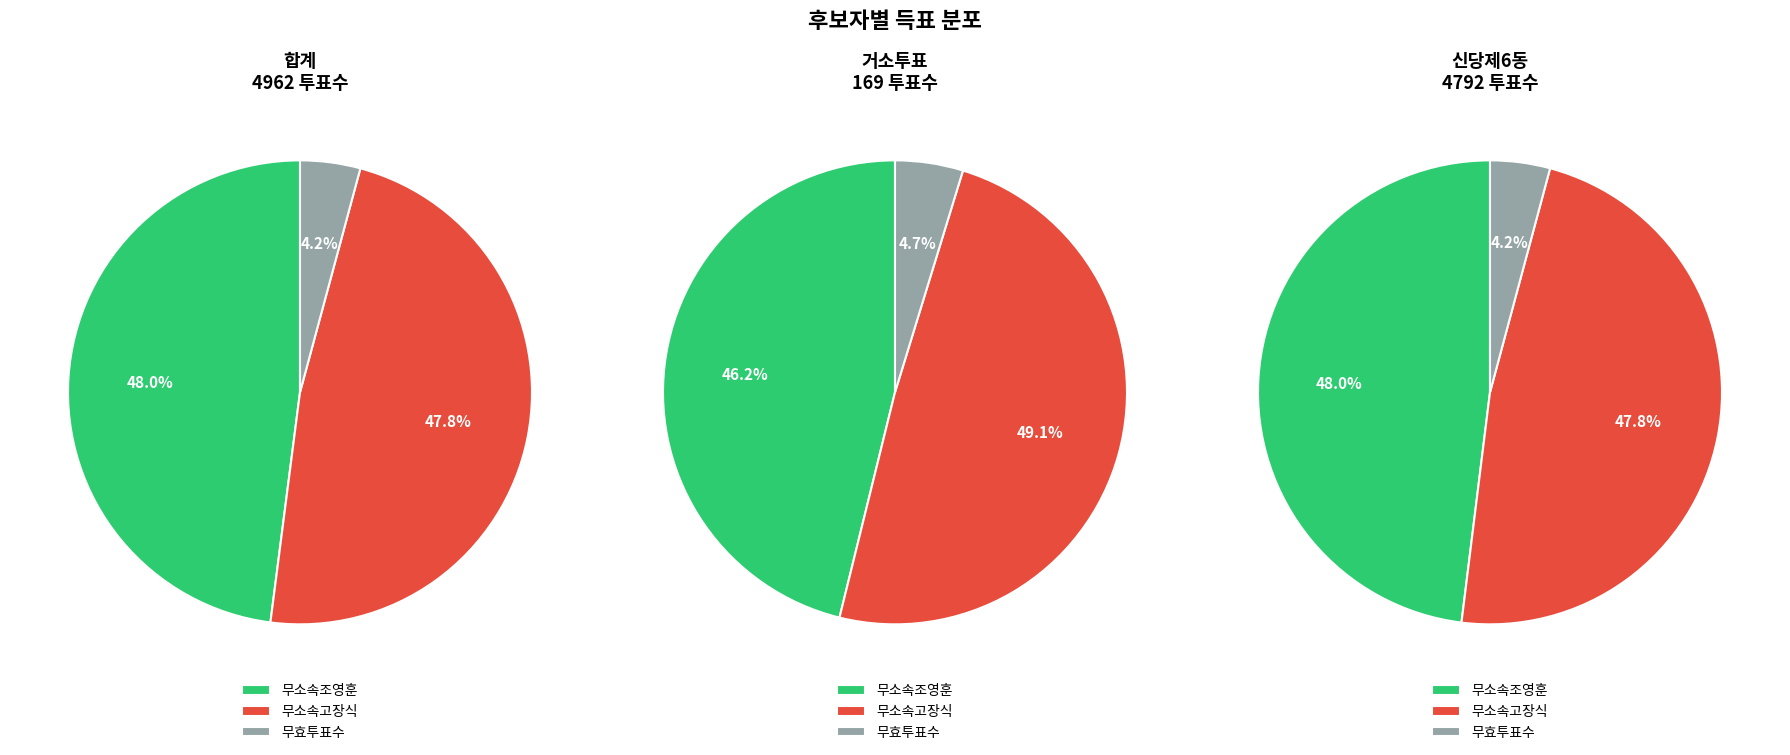

Does any single category account for the majority?

No